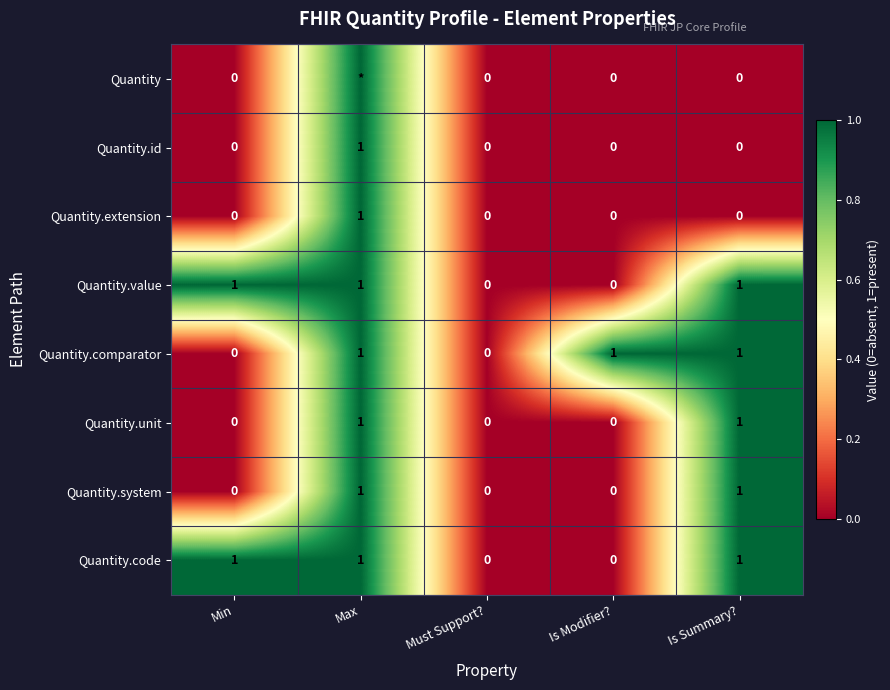

Count the Quantity.code values in the range 0 to 1.

5